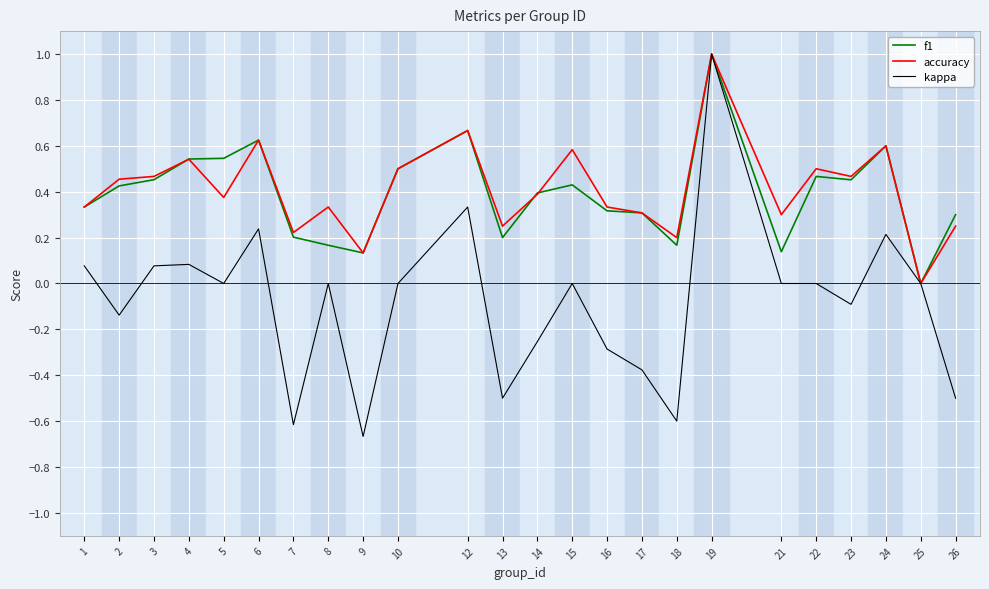

The f1 series shows 0.2 at 9. True or false?

False